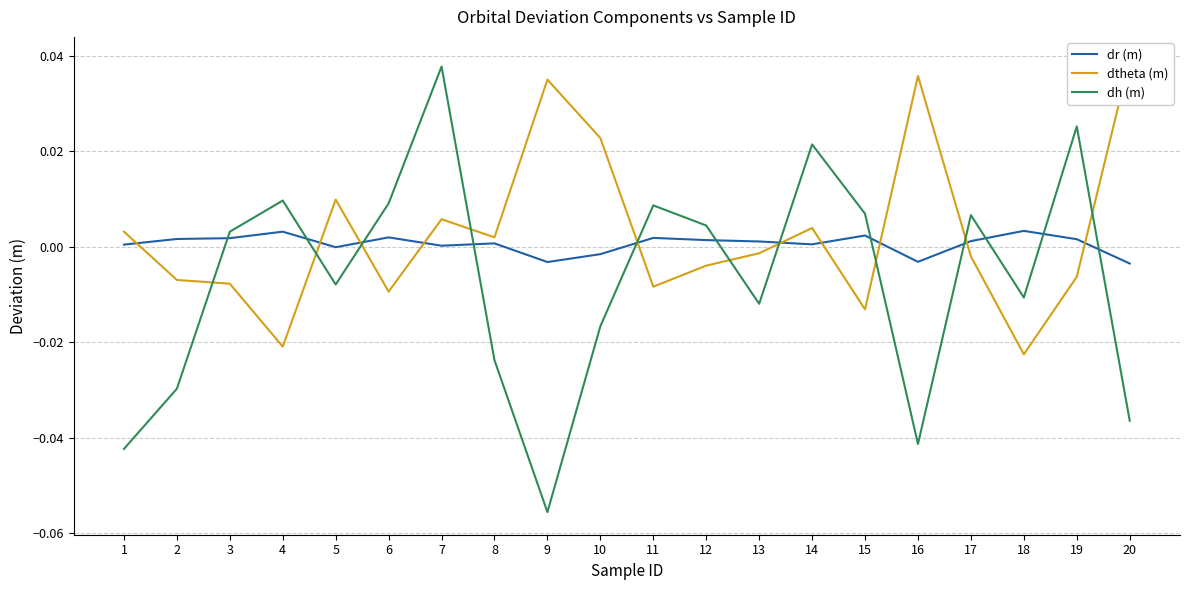

In dr (m), how many points are lower than both neighbors (excluding endpoints)?

5